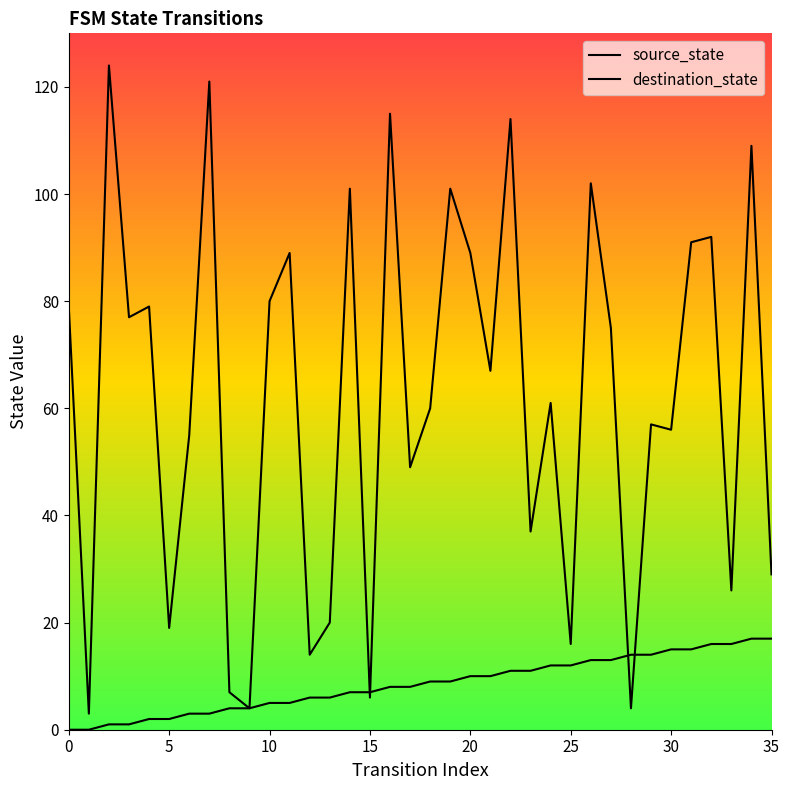

List the series in order of their peak value, highest first.

destination_state, source_state